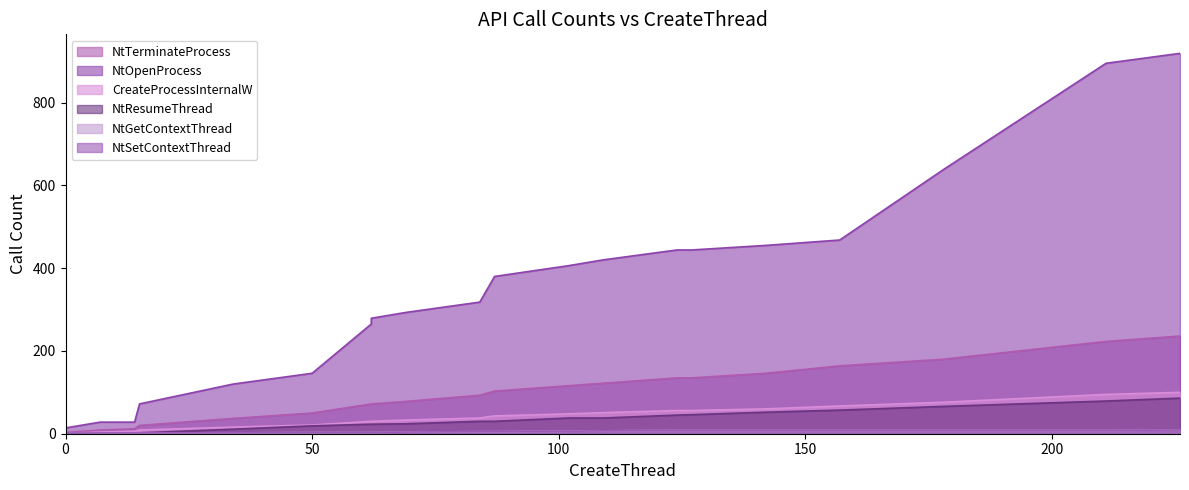

List the series in order of their peak value, lowest first.

NtGetContextThread, NtSetContextThread, NtResumeThread, CreateProcessInternalW, NtTerminateProcess, NtOpenProcess